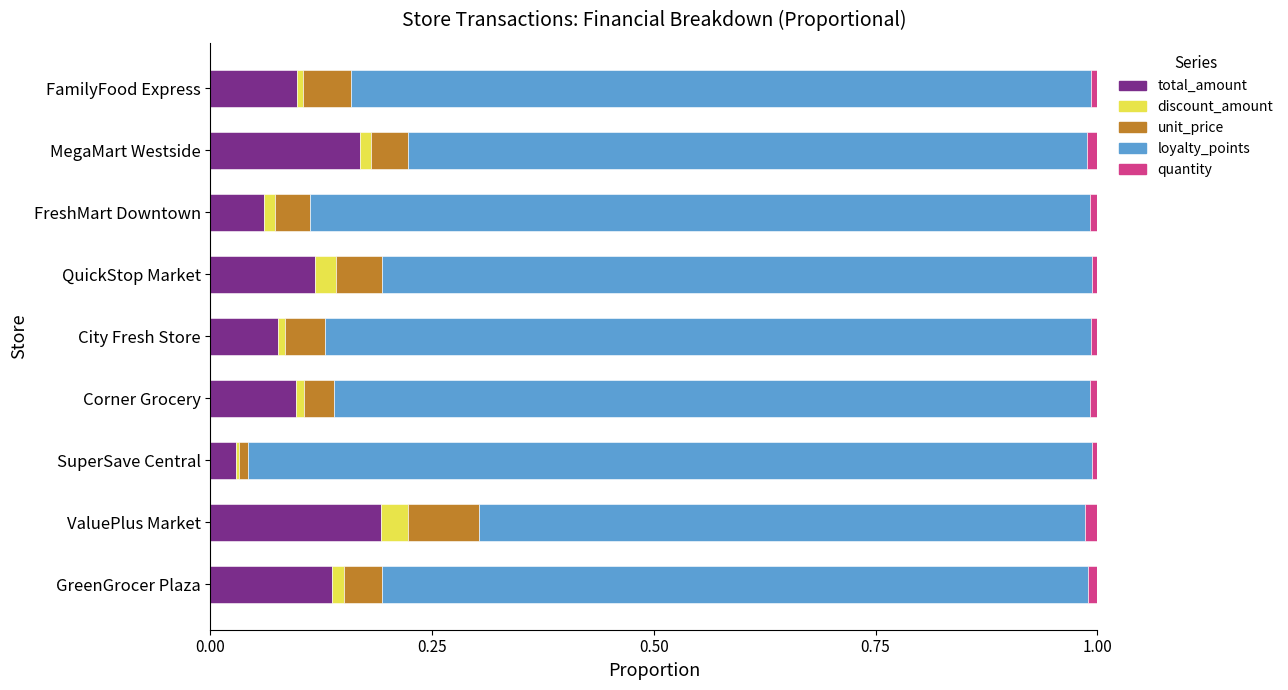

The value of total_amount at GreenGrocer Plaza is 0.1. True or false?

True